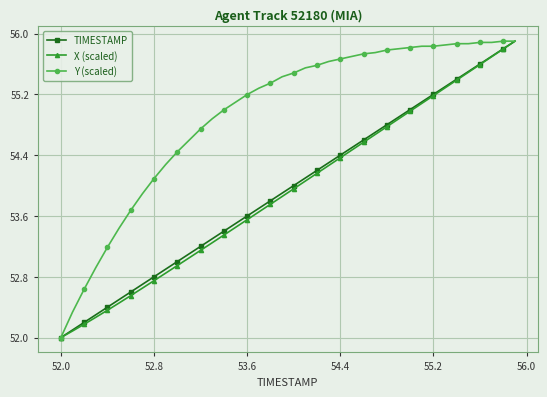

What is the maximum value shown in the chart?

55.9